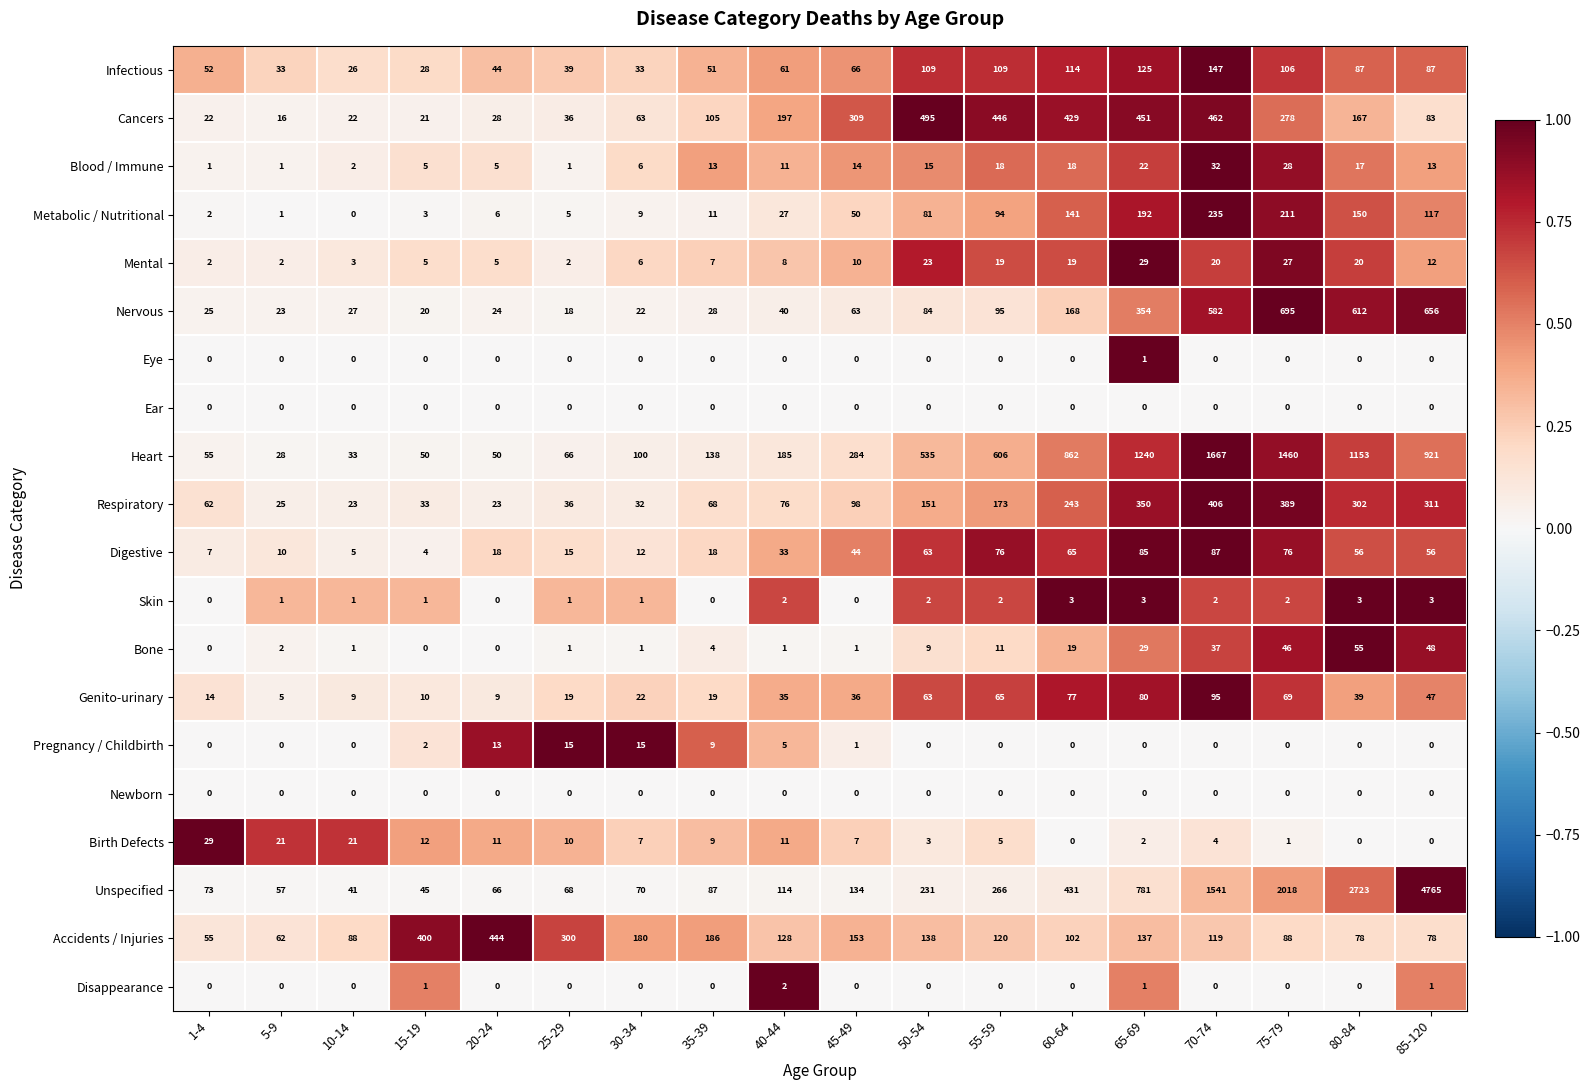

At which category is the sum across all series the highest?

85-120